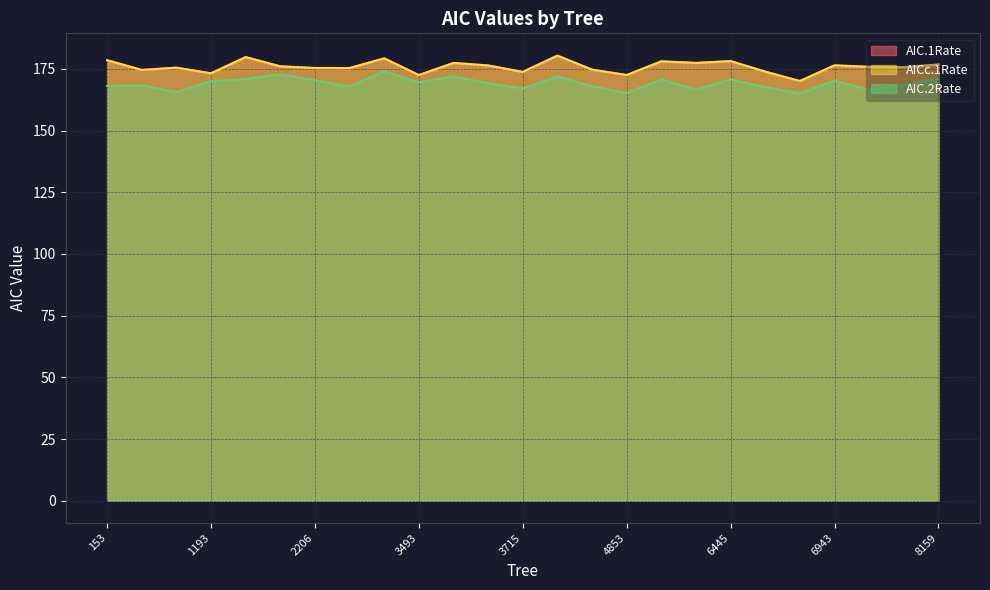

How many values in the AICc.1Rate series are below 175?

8